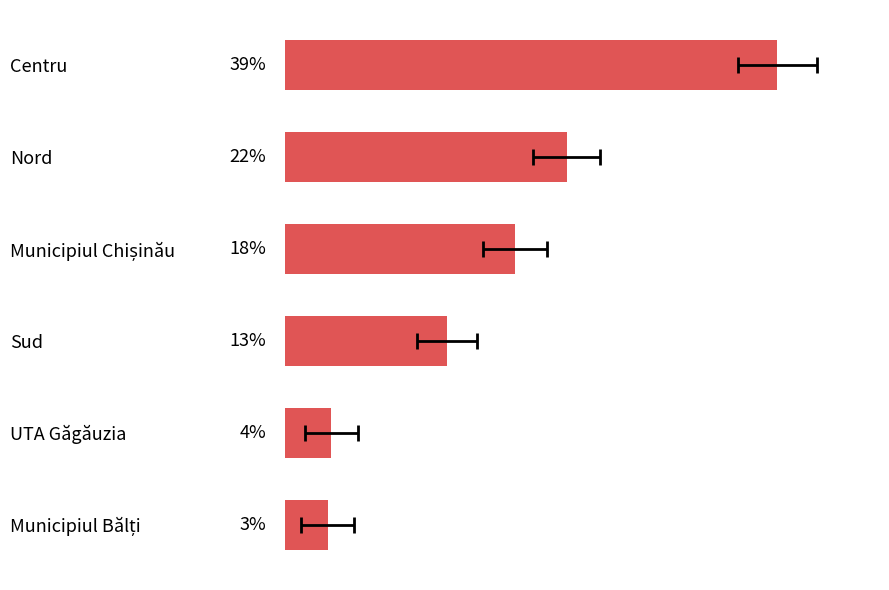

Reading left to right, extract all data points from this chart.

39.3	22.5	18.3	12.9	3.7	3.4